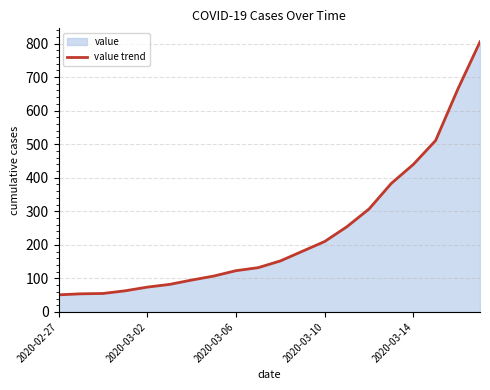

Reading left to right, list all the values displayed in this chart.

51	54	55	63	74	82	95	107	123	132	152	181	210	254	307	383	440	511	664	805